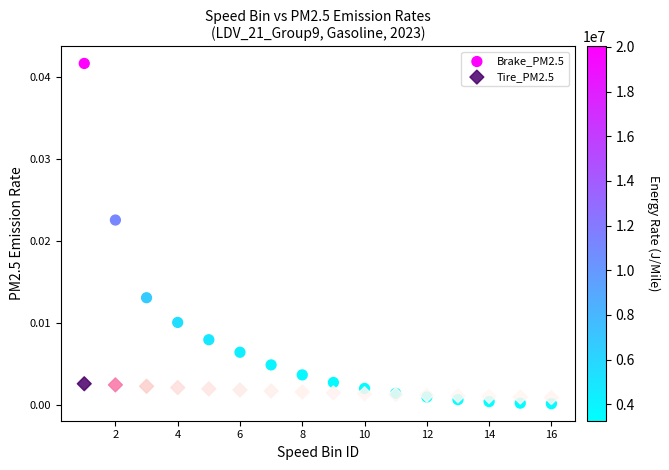

Which series reaches the minimum Y coordinate?

Brake_PM2.5